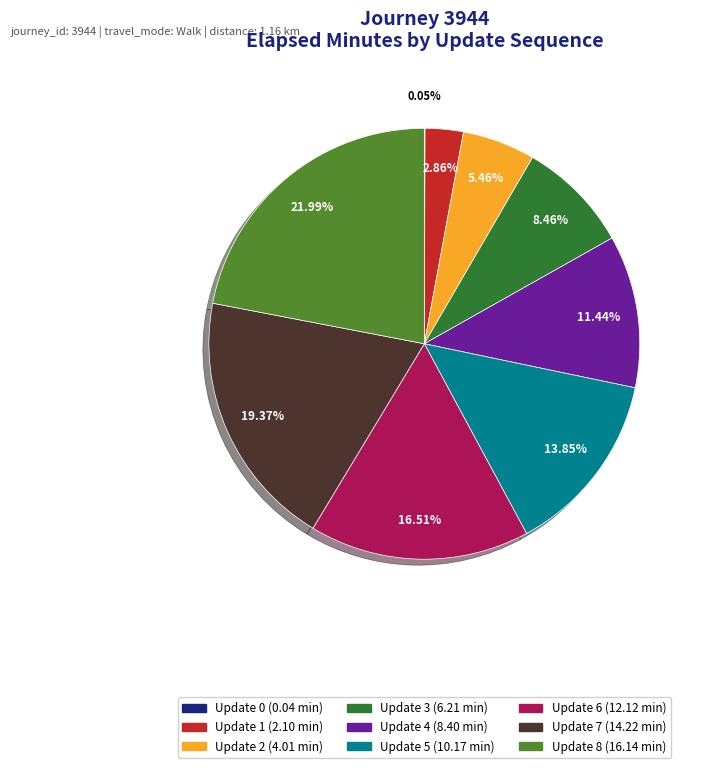

Is there a majority slice in this chart?

No